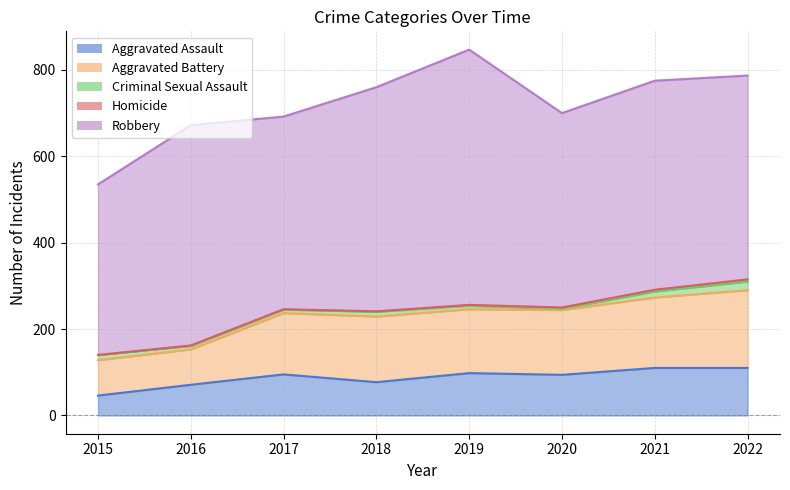

List the labels in order of Homicide value, largest first.

2022, 2021, 2020, 2019, 2016, 2017, 2018, 2015